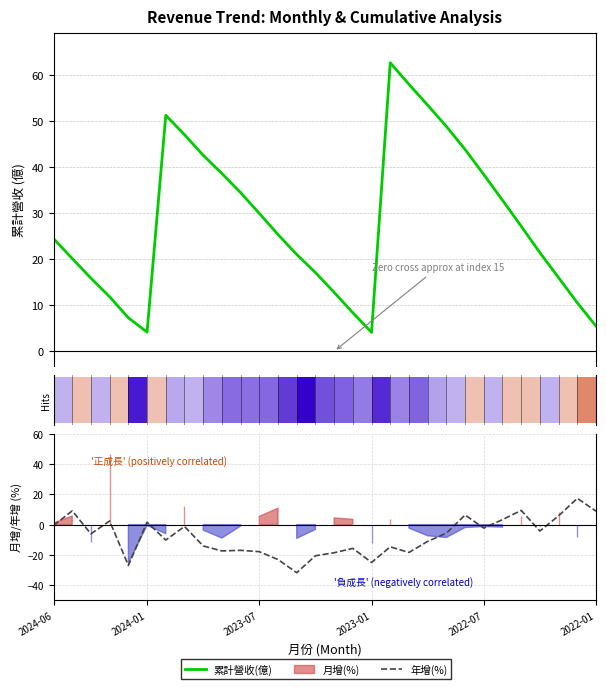

Which has a higher value, 2024-01 or 2023-07?

2023-07